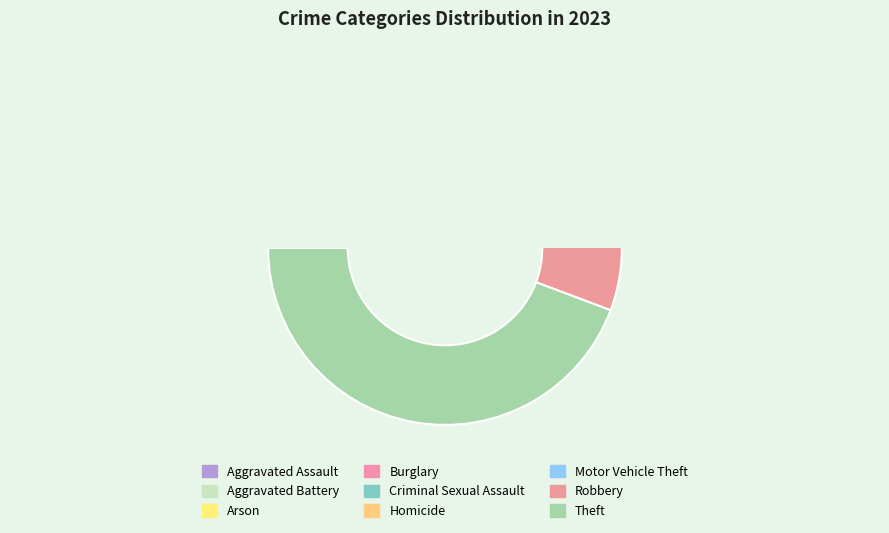

How many slices are in this pie chart?

9